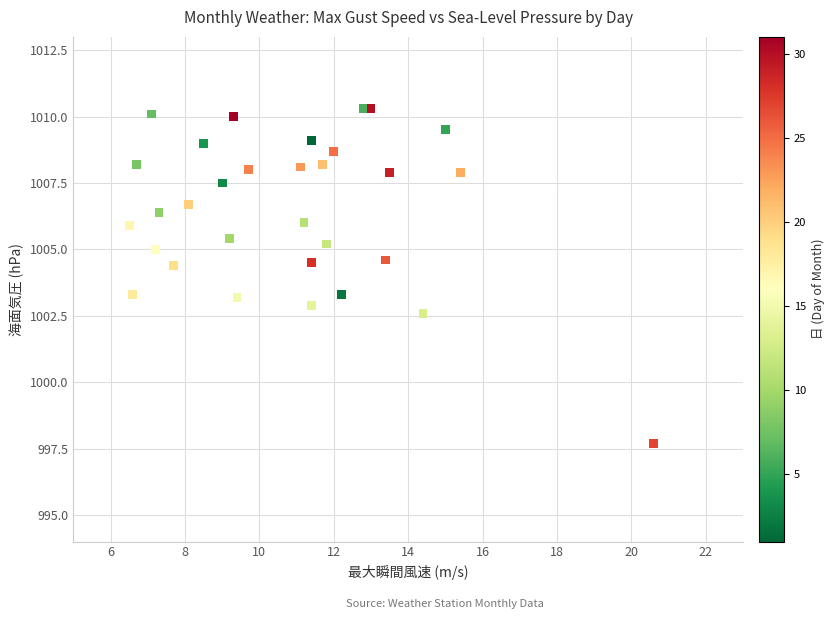

What is the range of Y values (max minus min)?

12.6